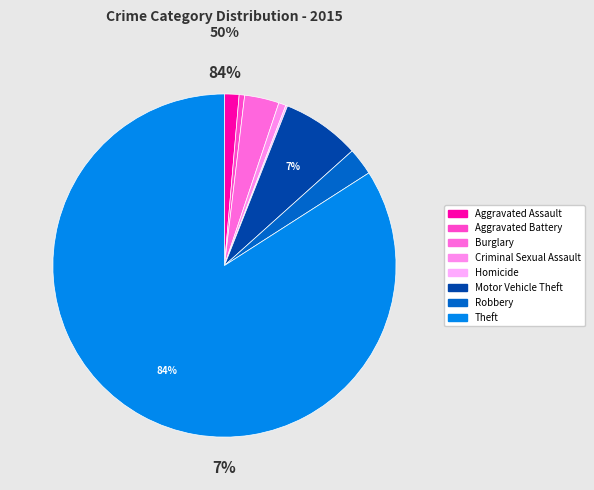

Which slice is the smallest?

Homicide